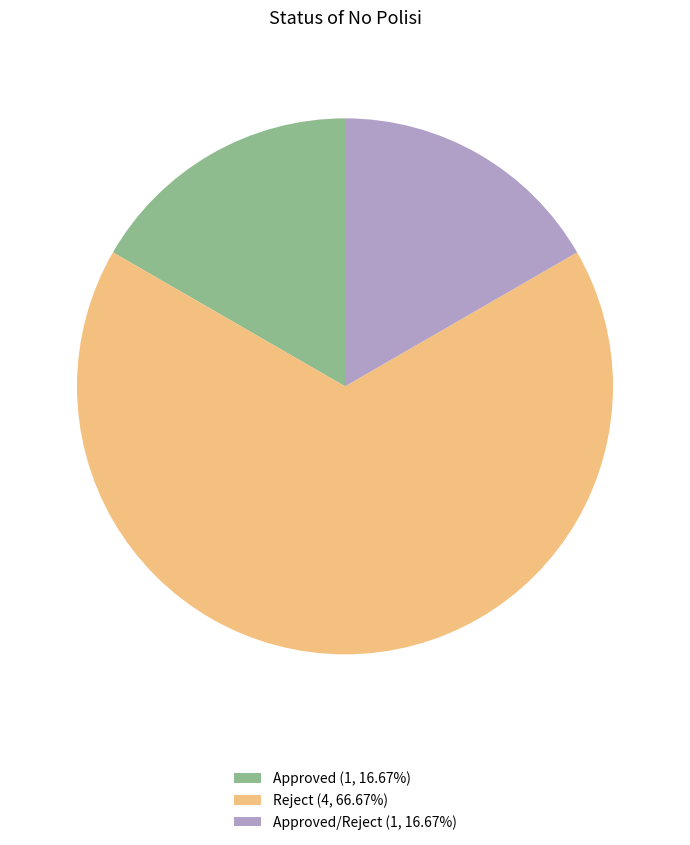

Approximately how many times larger is the value at Approved (1, 16.67%) compared to Approved/Reject (1, 16.67%)?

1.0